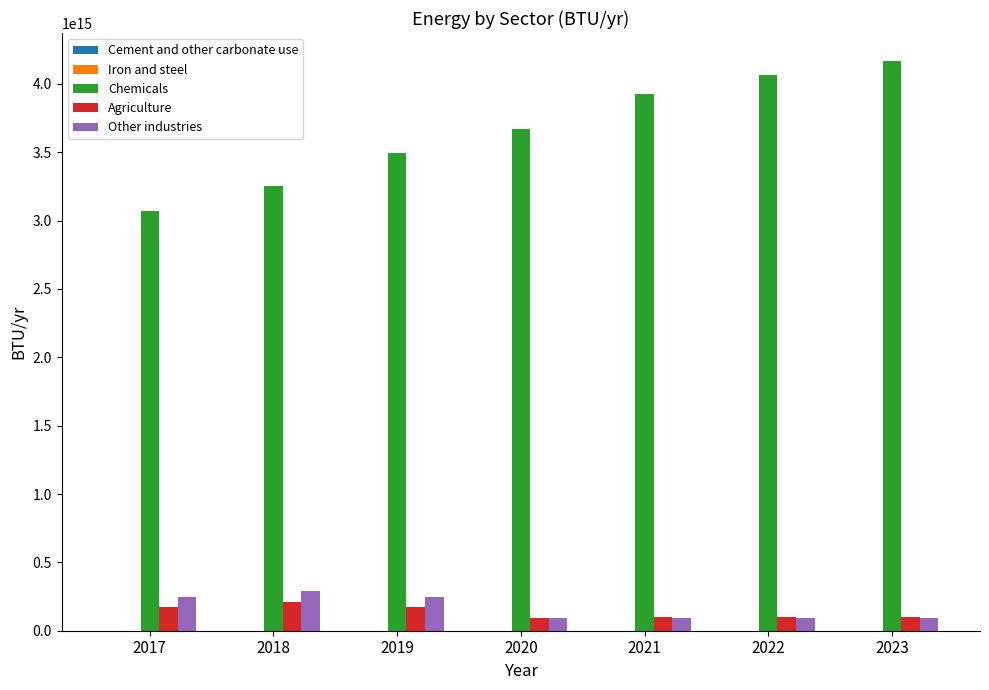

Which series has the largest total across all categories?

Chemicals